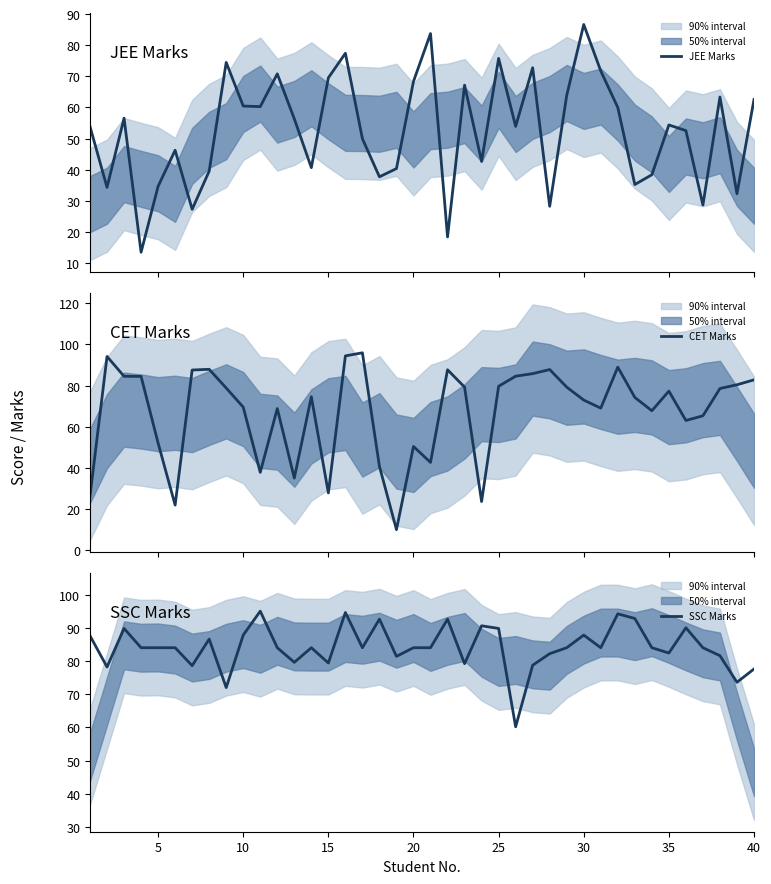

True or false: SSC Marks has a value of 82.4 at 35.

True